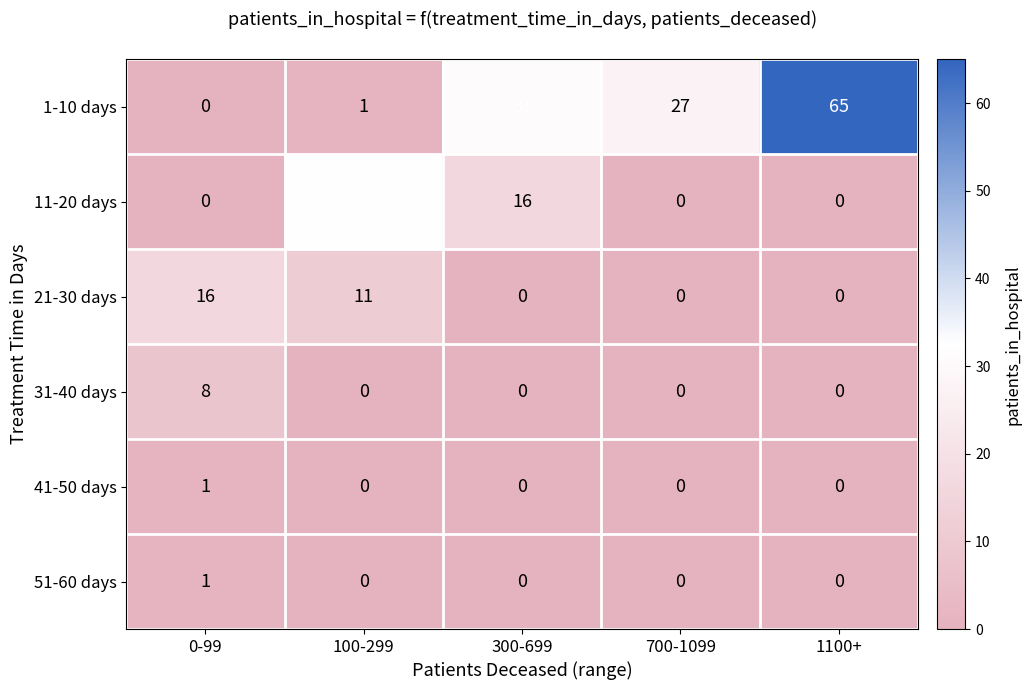

Reading left to right, list all the values displayed in this chart.

1-10 days: 0-99=0	100-299=1	300-699=31	700-1099=27	1100+=65
11-20 days: 0-99=0	100-299=32	300-699=16	700-1099=0	1100+=0
21-30 days: 0-99=16	100-299=11	300-699=0	700-1099=0	1100+=0
31-40 days: 0-99=8	100-299=0	300-699=0	700-1099=0	1100+=0
41-50 days: 0-99=1	100-299=0	300-699=0	700-1099=0	1100+=0
51-60 days: 0-99=1	100-299=0	300-699=0	700-1099=0	1100+=0